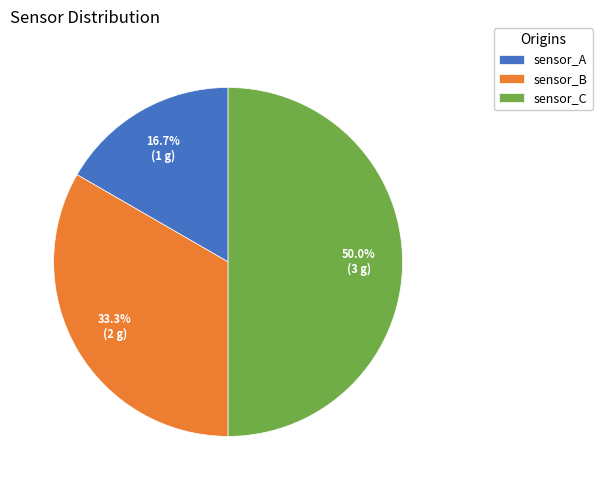

Does sensor_B represent more than half of the total?

No